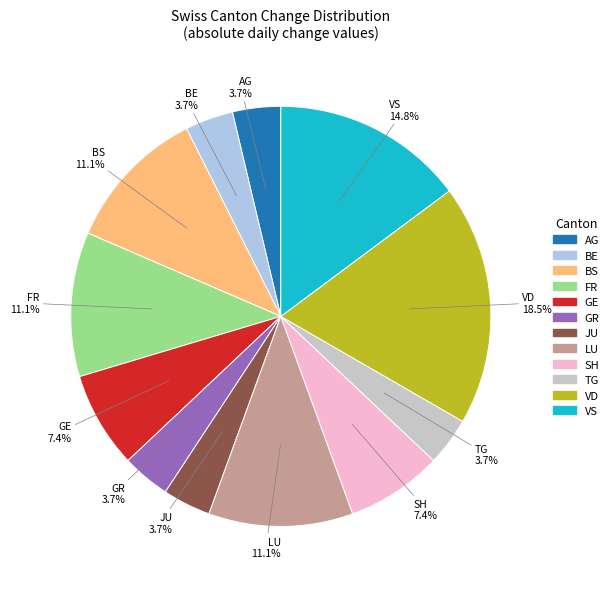

Is there a majority slice in this chart?

No